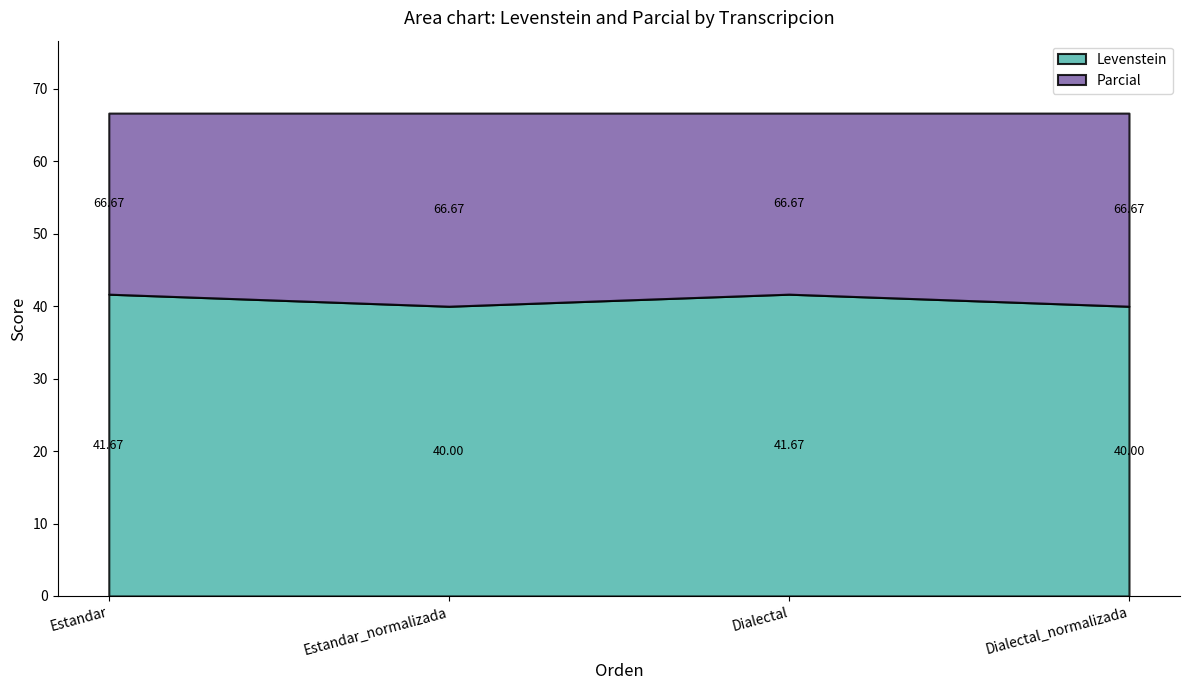

True or false: Parcial has more than 1 points higher than both neighbors.

False